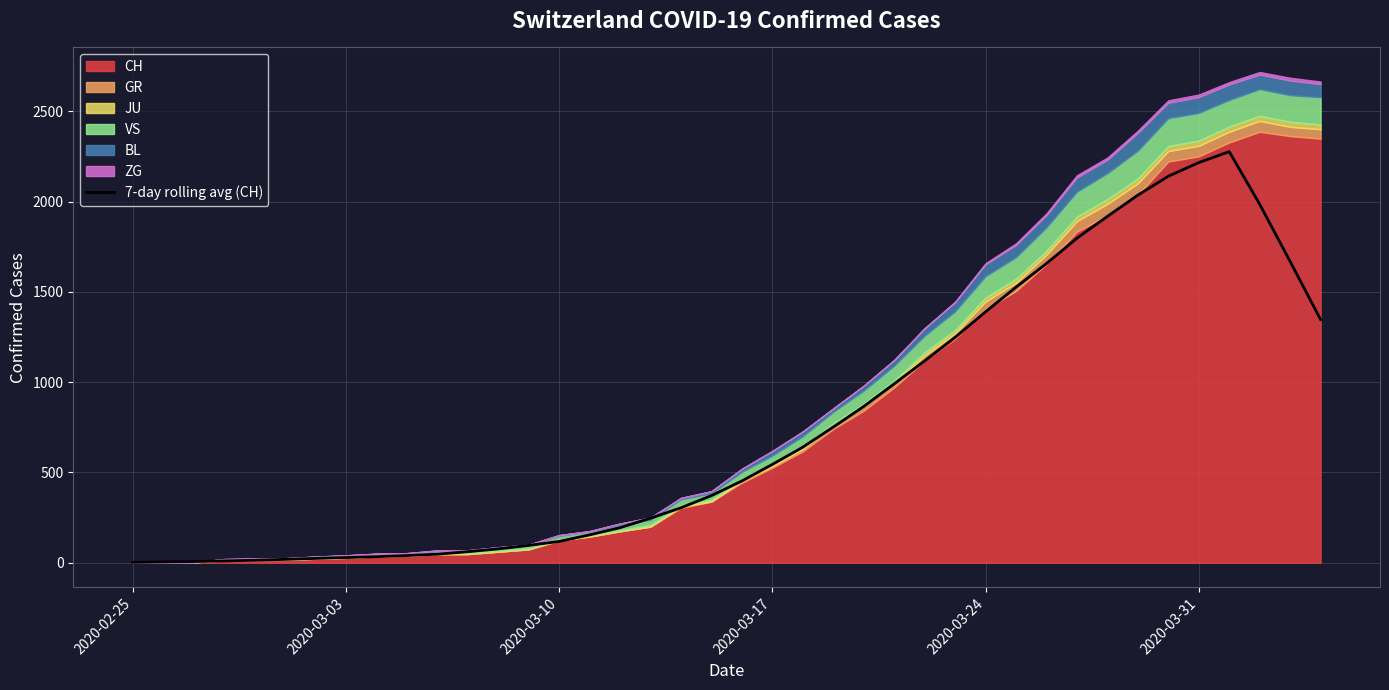

What is the highest value of the 7-day rolling avg (CH) series?

2276.9